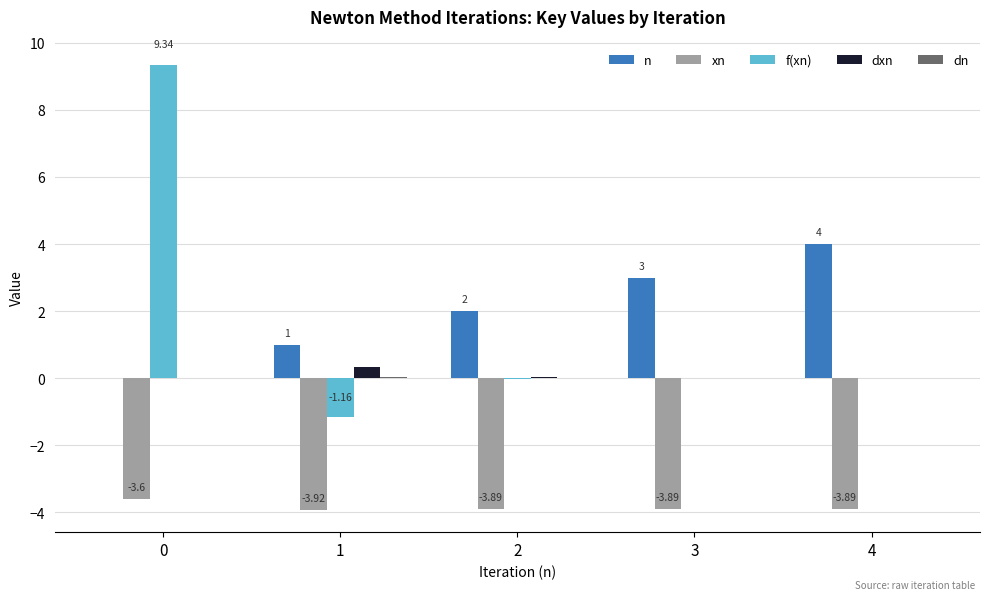

What is the sum of all f(xn) values?

8.2